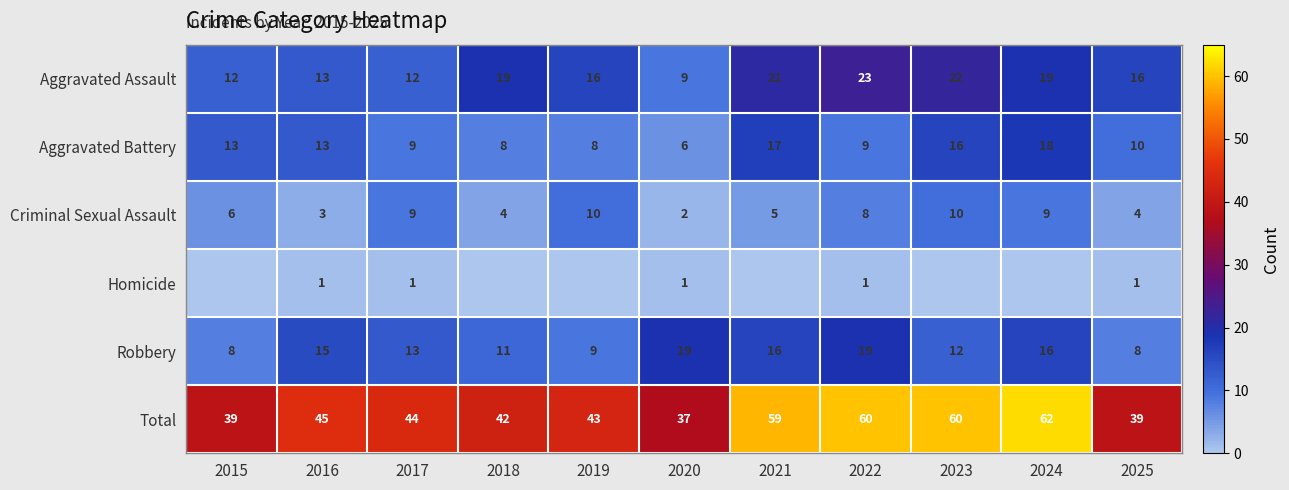

What is the difference between the maximum and minimum values in the Aggravated Battery series?

12